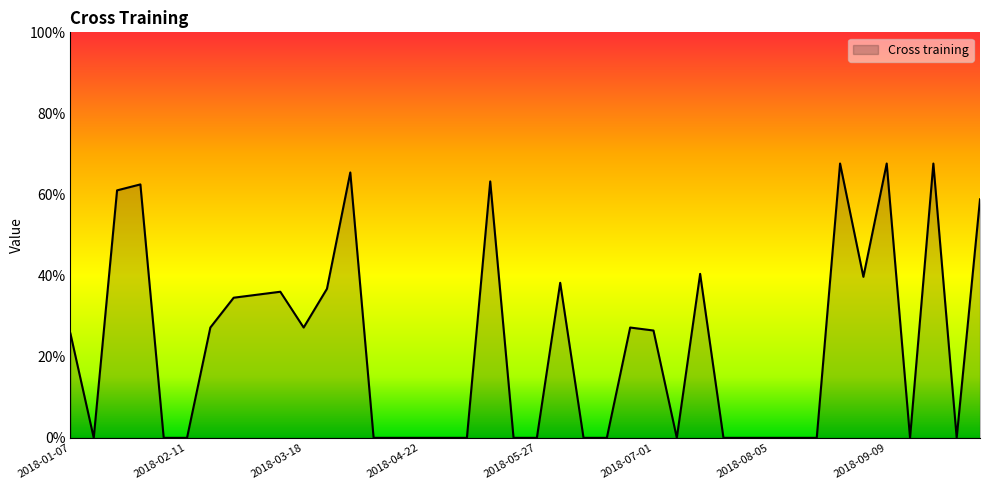

Reading left to right, what are all the values shown in this chart?

0.3	0.0	0.6	0.6	0.0	0.0	0.3	0.3	0.4	0.4	0.3	0.4	0.7	0.0	0.0	0.0	0.0	0.0	0.6	0.0	0.0	0.4	0.0	0.0	0.3	0.3	0.0	0.4	0.0	0.0	0.0	0.0	0.0	0.7	0.4	0.7	0.0	0.7	0.0	0.6